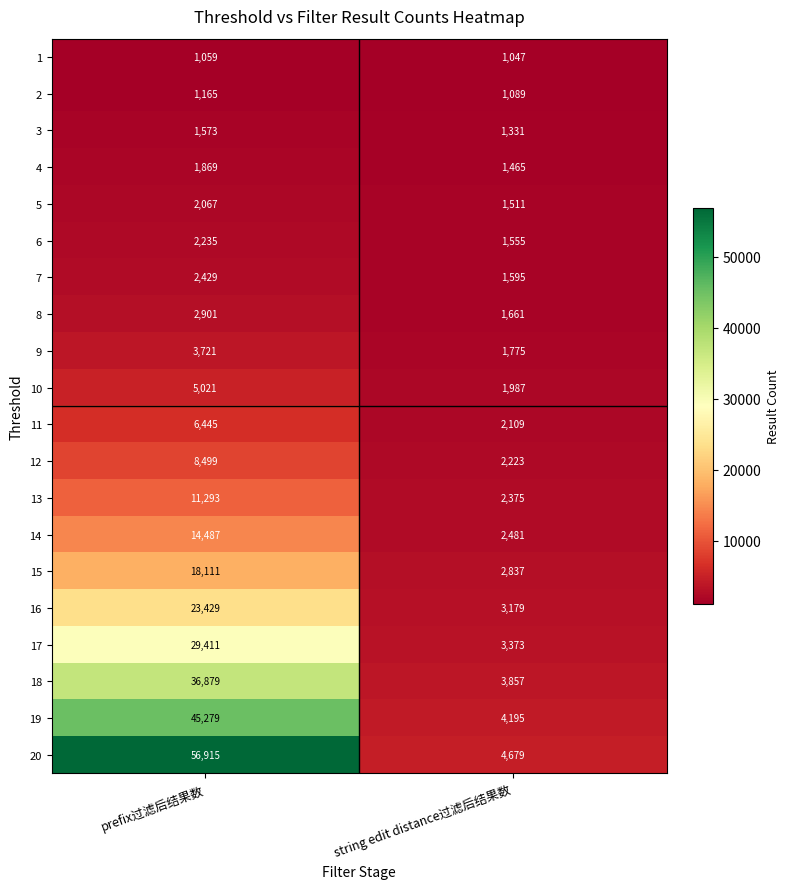

List the series in order of their peak value, lowest first.

1, 2, 3, 4, 5, 6, 7, 8, 9, 10, 11, 12, 13, 14, 15, 16, 17, 18, 19, 20